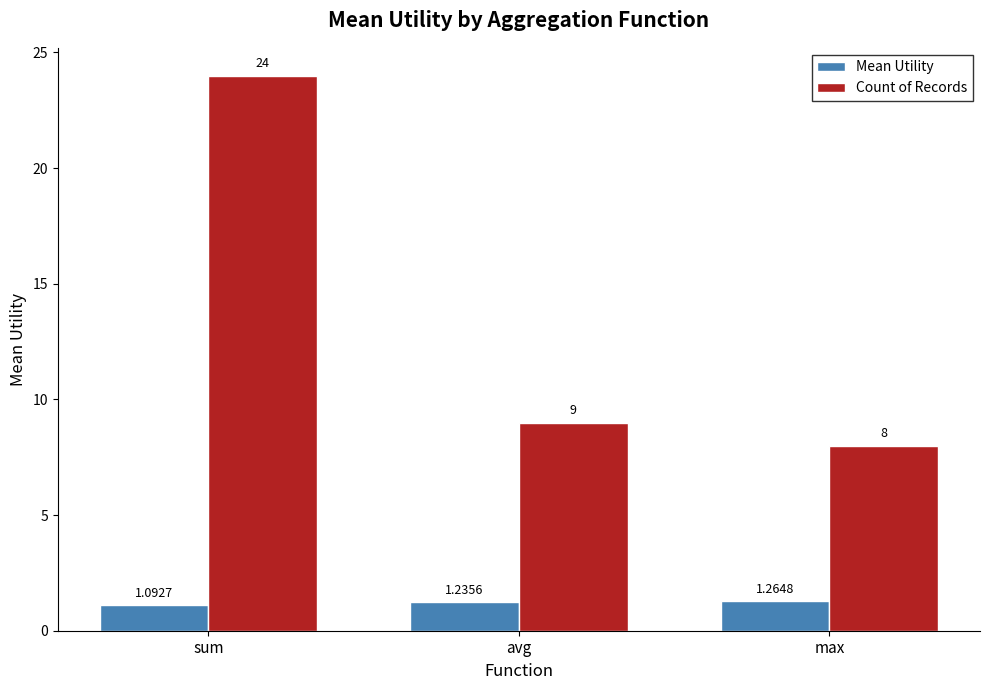

How many Mean Utility values are between 1 and 2?

3